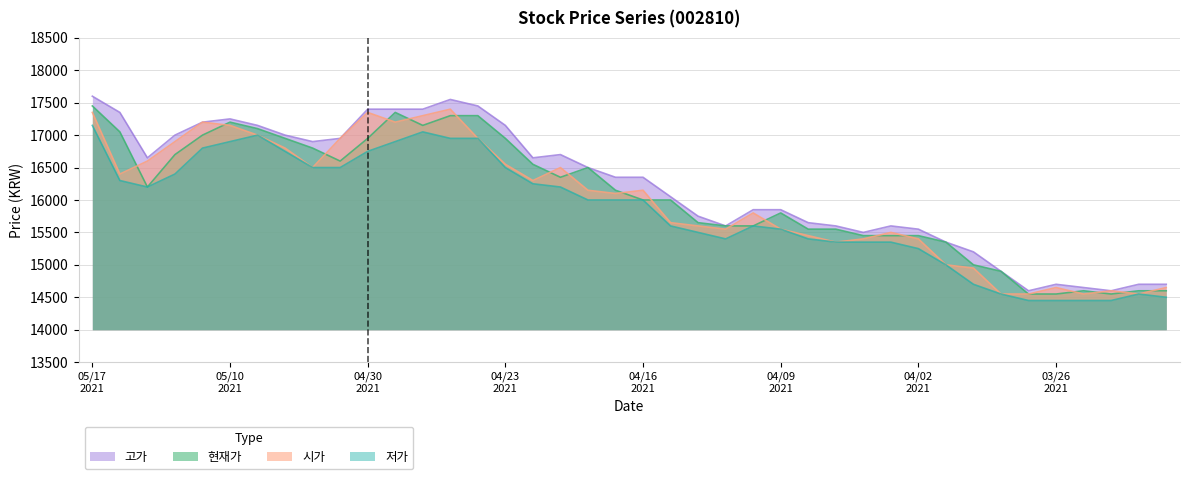

True or false: 고가 and 현재가 cross at least once.

False